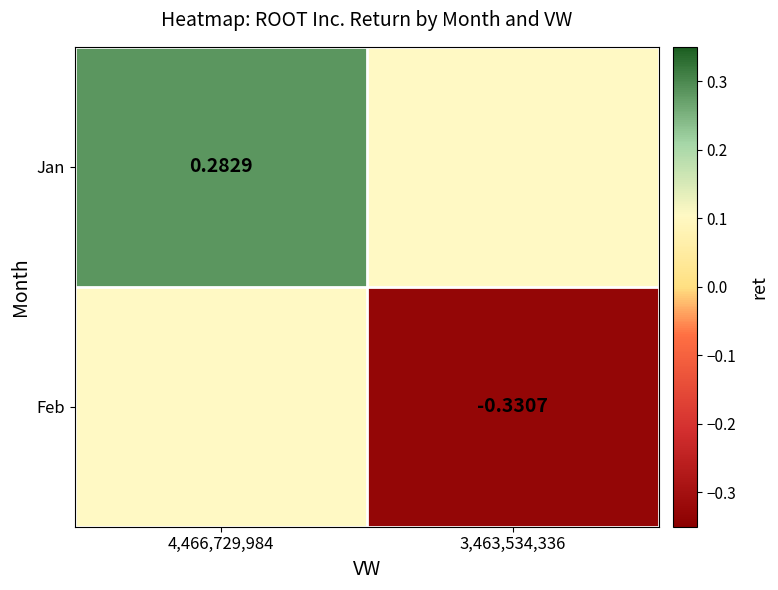

Which label corresponds to the smallest value in the chart?

3,463,534,336